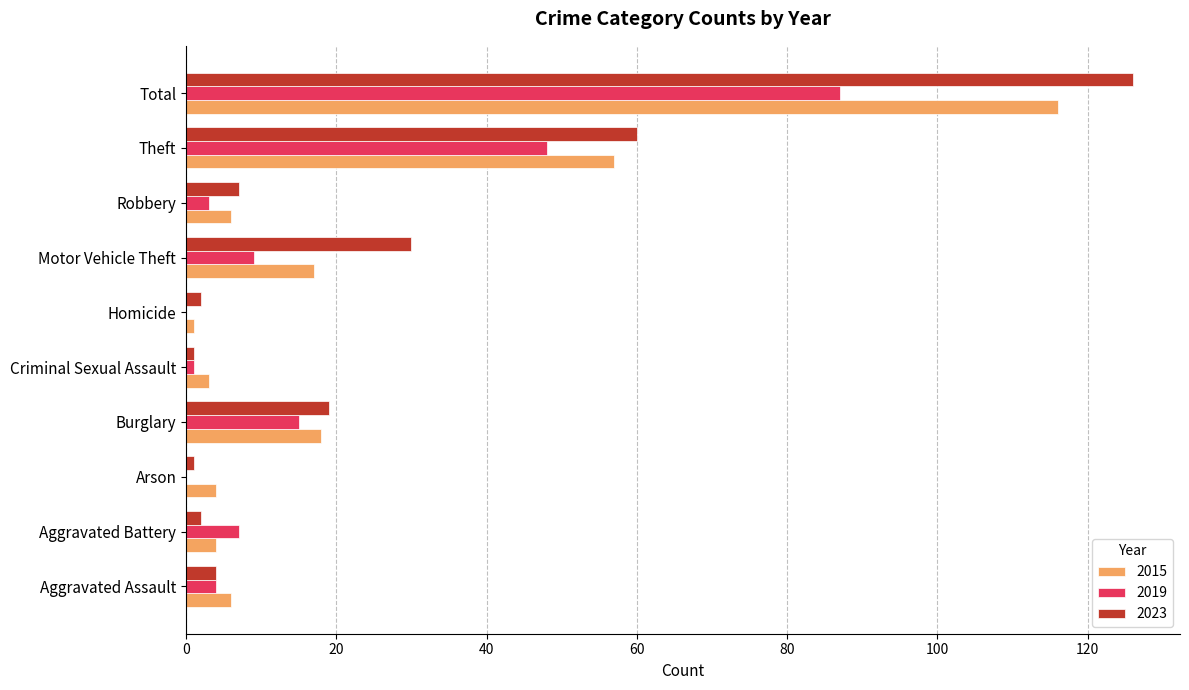

Which category has the highest value in the 2023 series?

Total